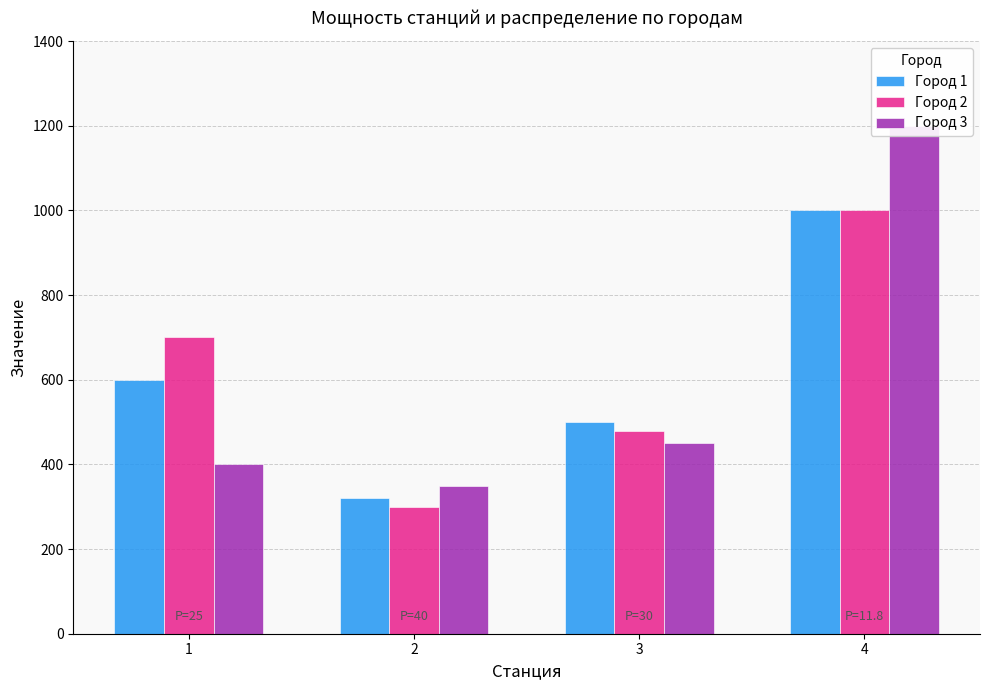

What is the difference between the Город 2 values at 4 and 2?

700